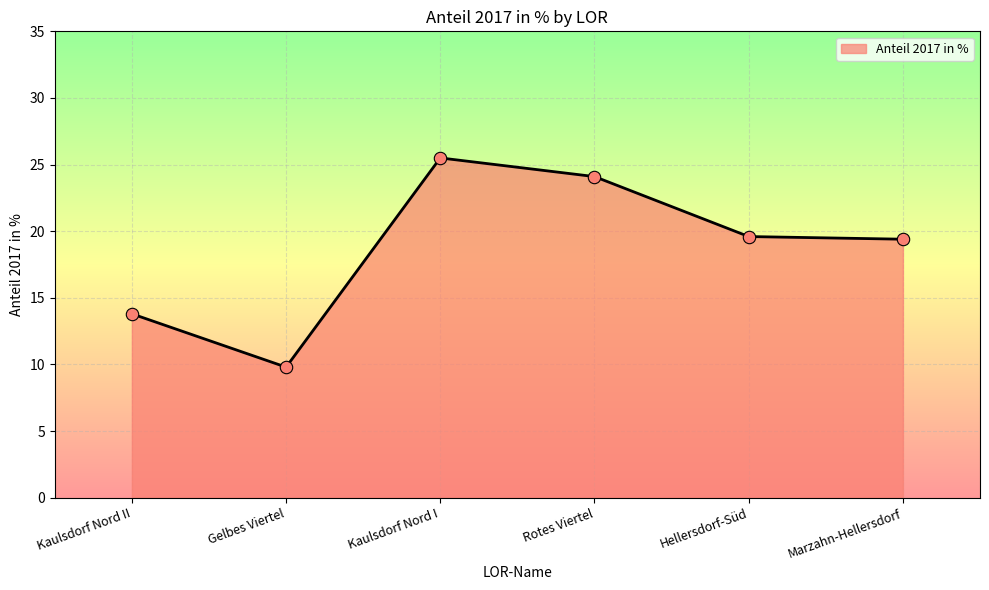

What is the ratio of the value at Rotes Viertel to the value at Hellersdorf-Süd?

1.2